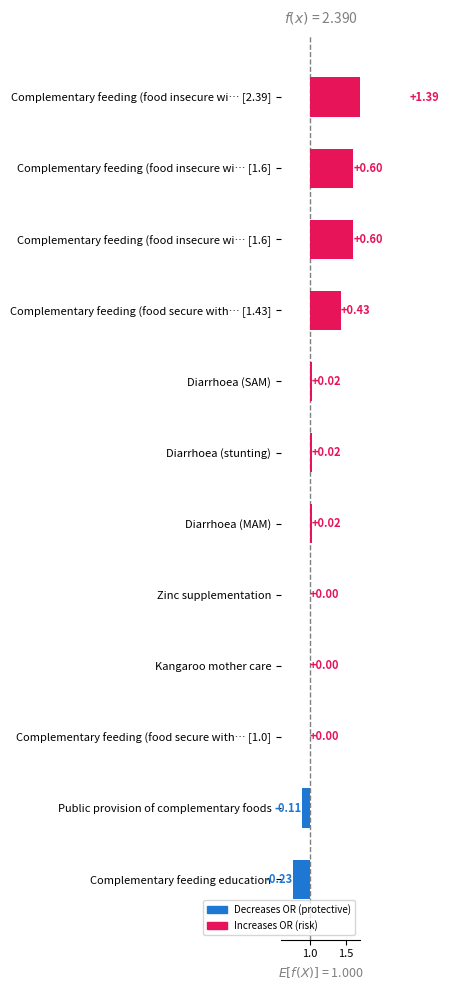

What is the minimum value shown in the chart?

-0.2